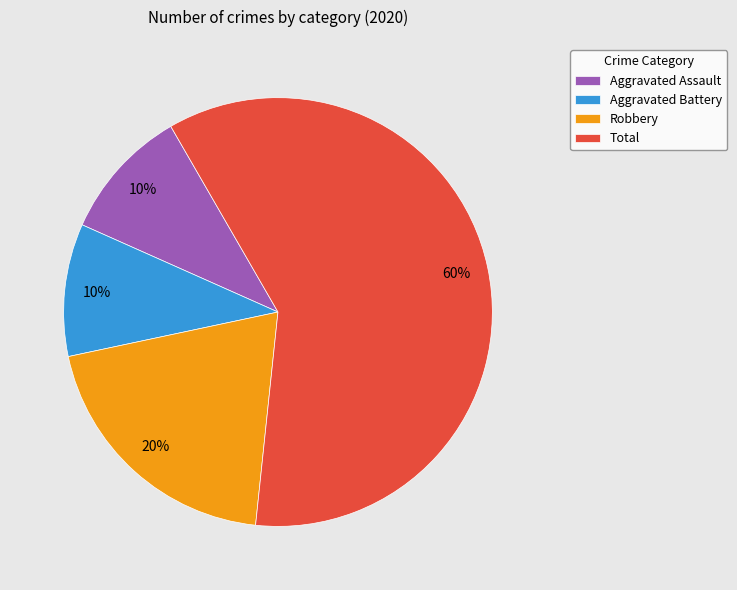

To the nearest percent, what is the combined percentage of Robbery and Aggravated Assault?

30%